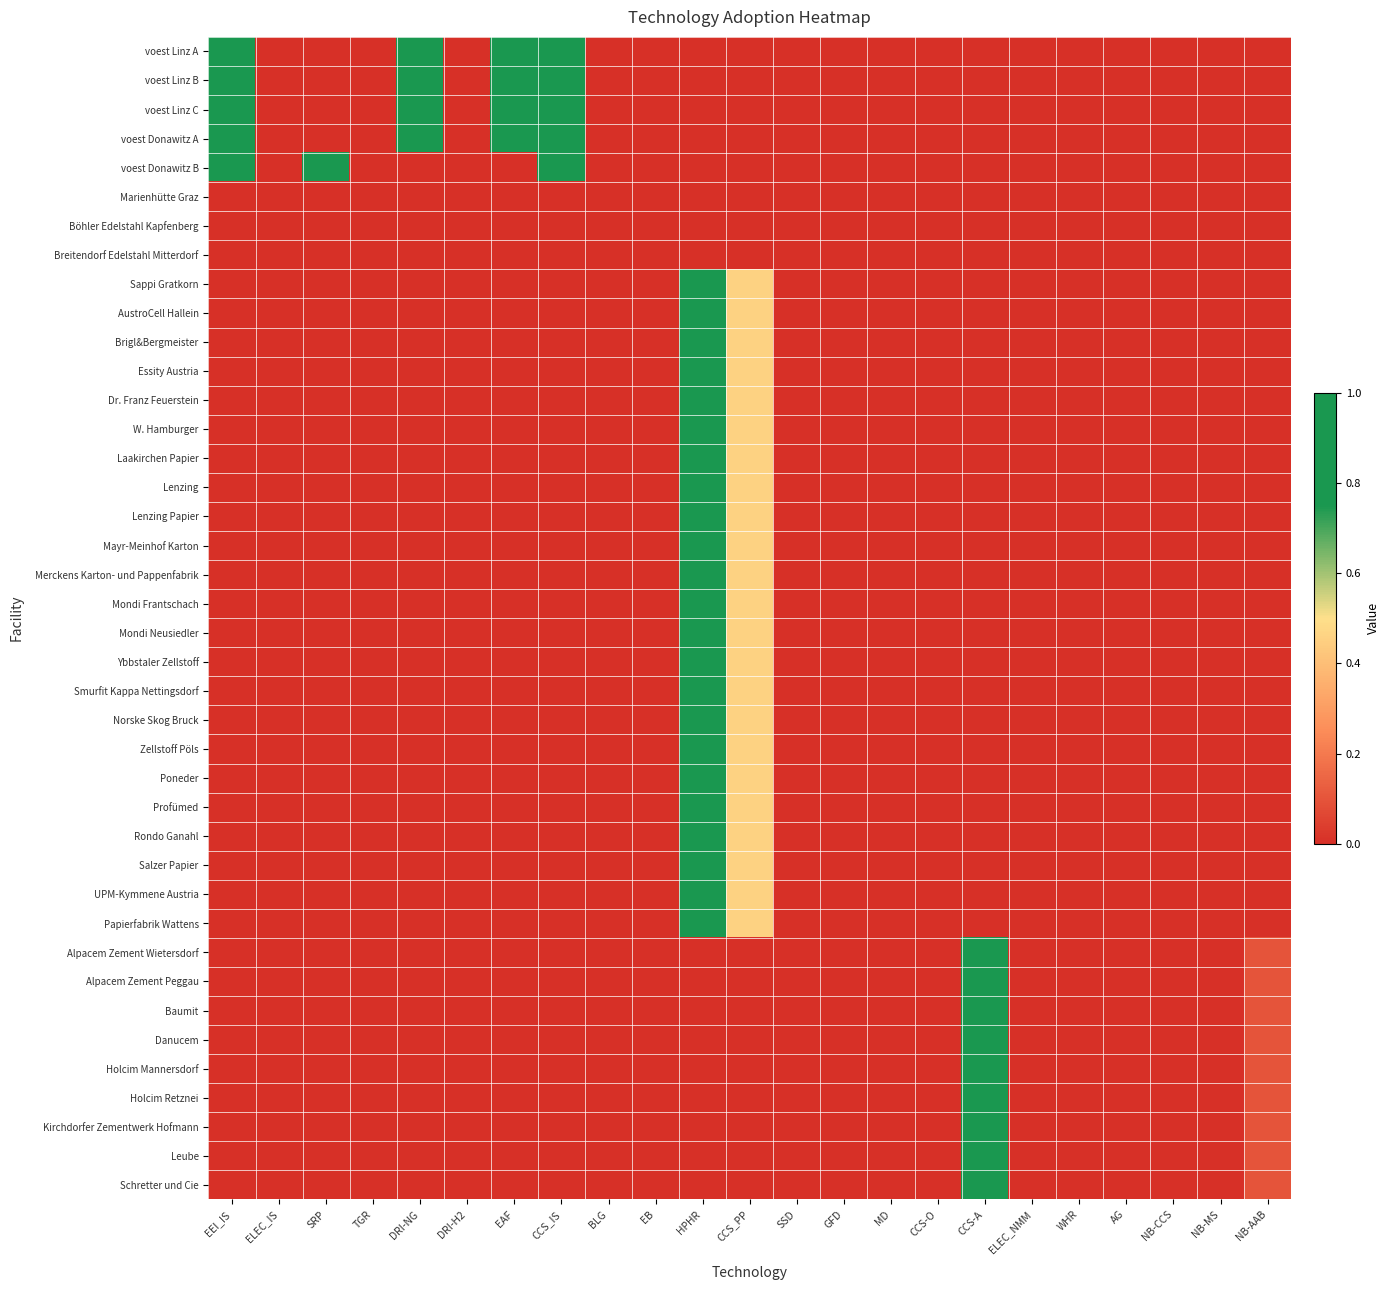

What is the spread (max minus min) of values at EAF?

1.0